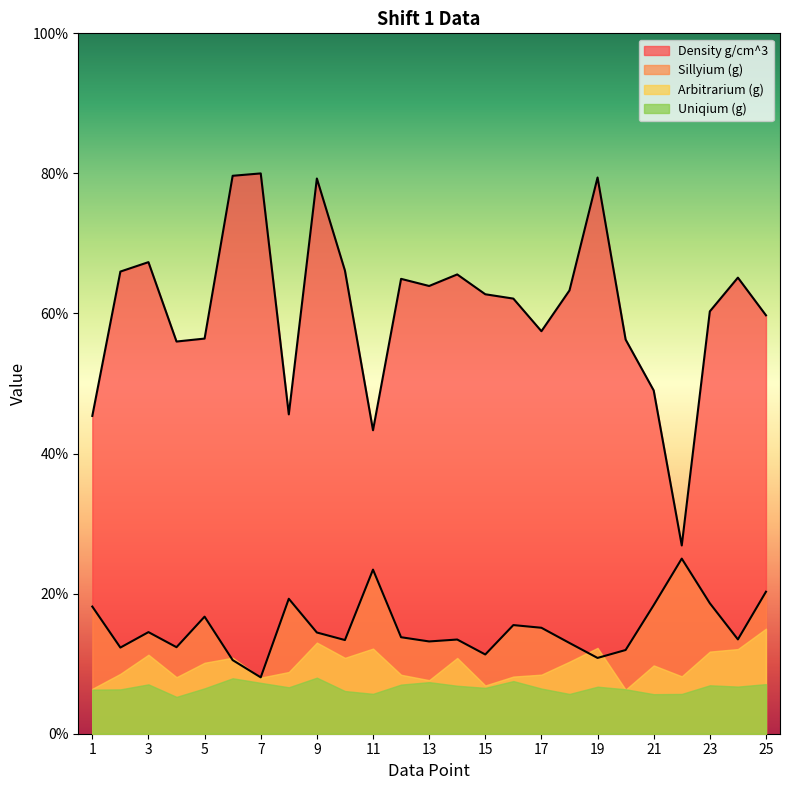

How many interior local peaks does the Density g/cm^3 series have?

7